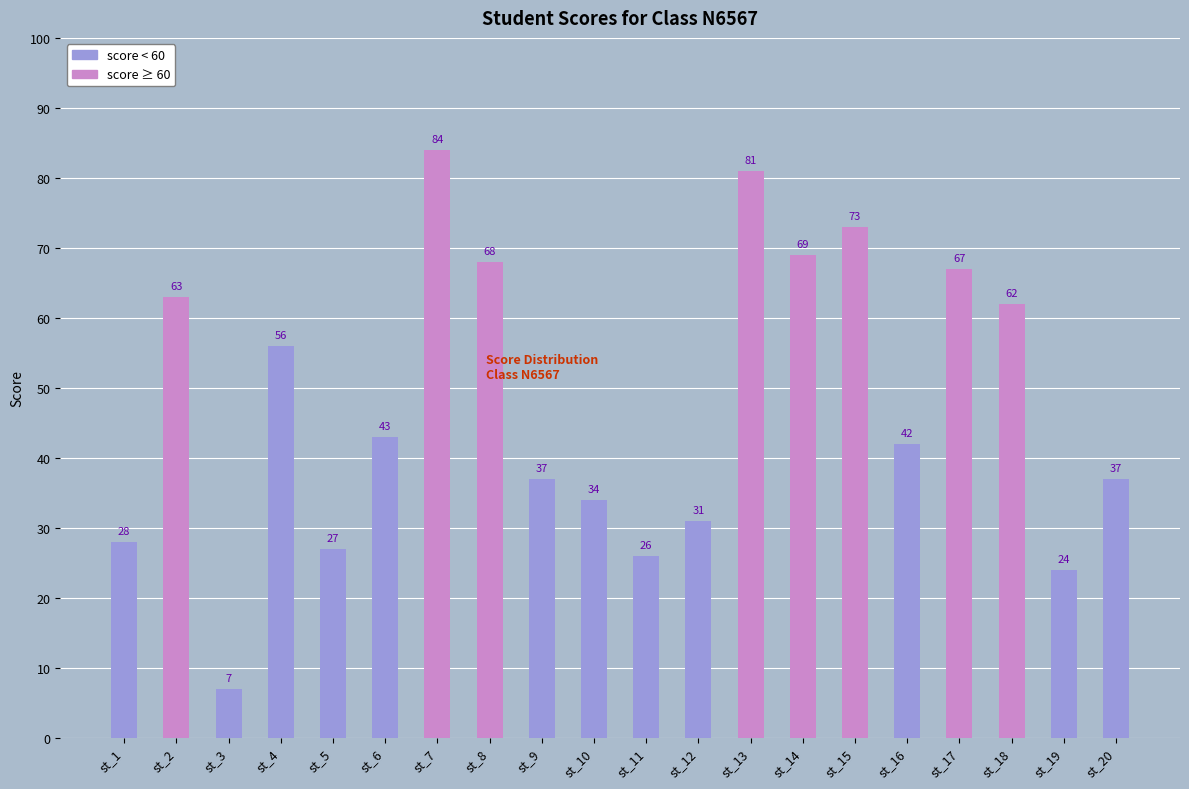

At which label is the value closest to 45?

st_6